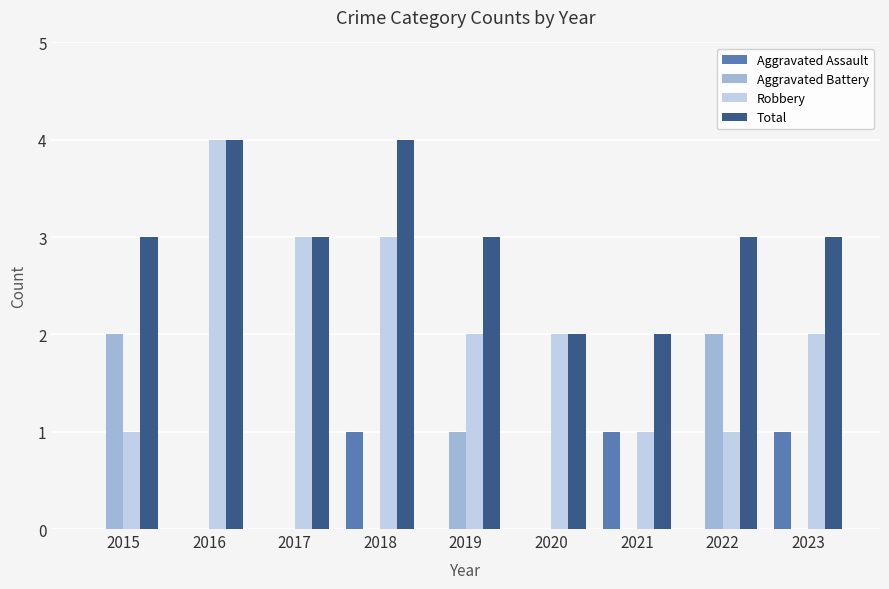

What is the maximum value for Robbery?

4